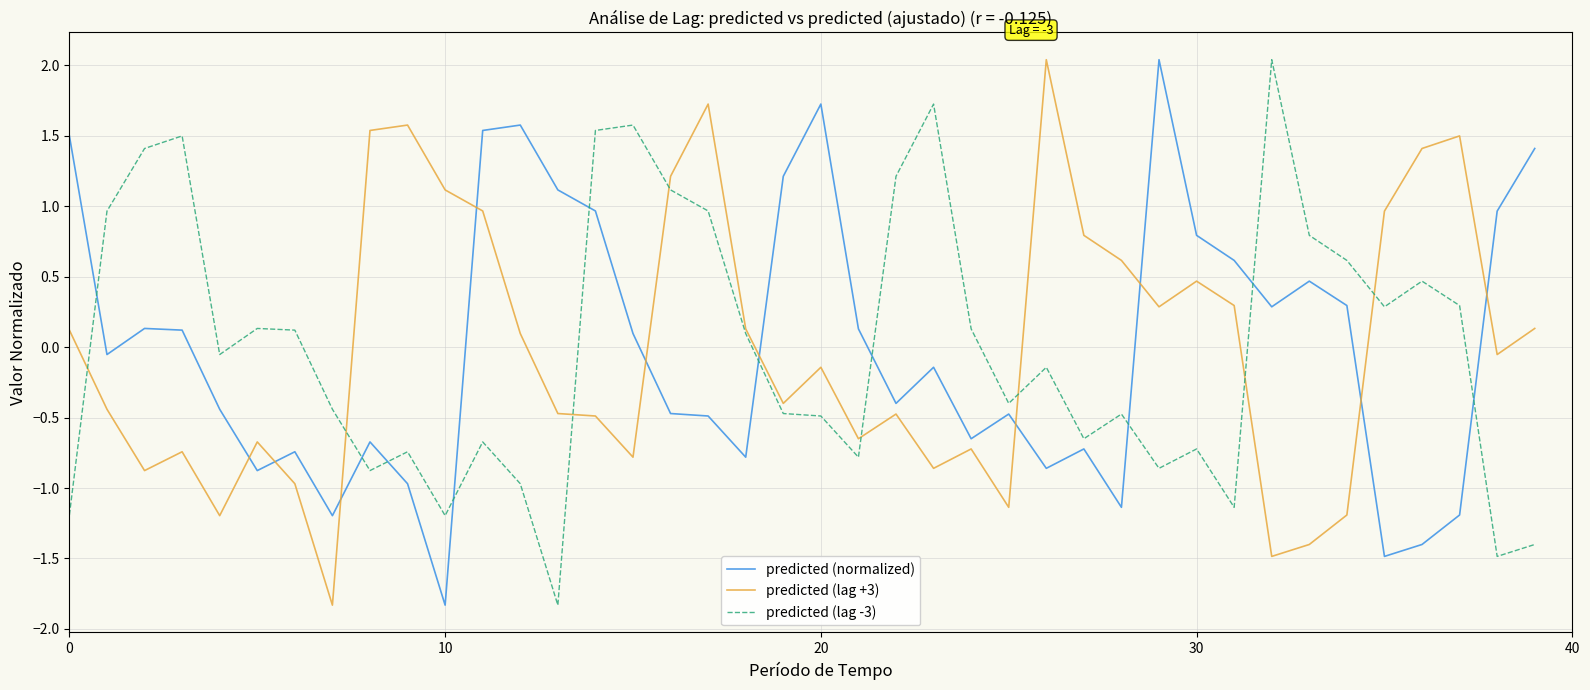

What is the maximum value shown in the chart?

2.0